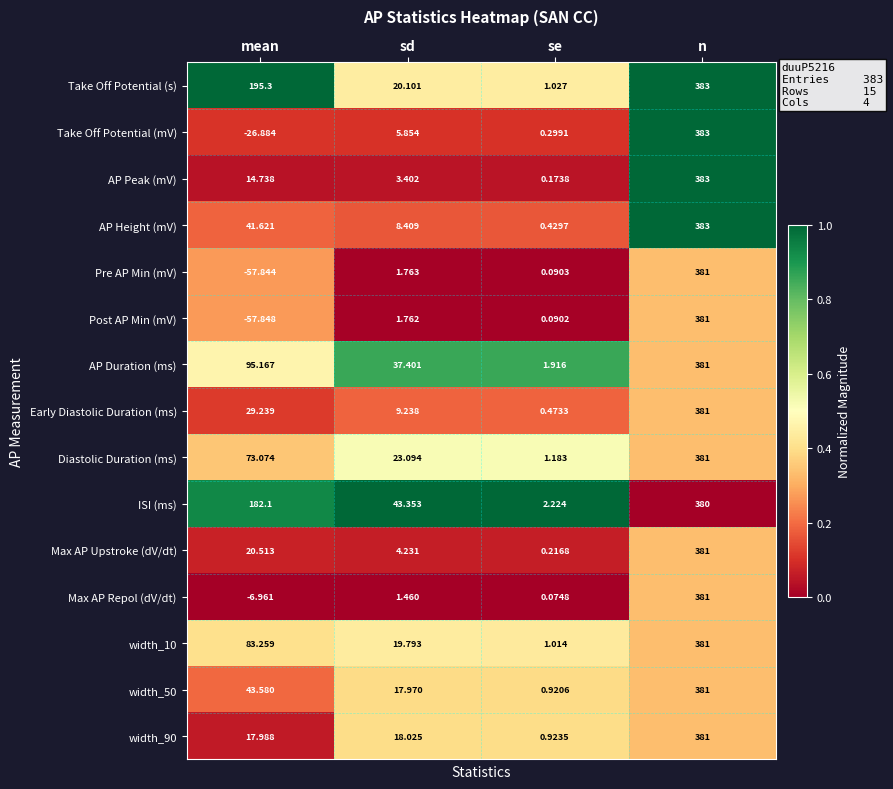

At which label does Take Off Potential (mV) reach its peak?

n